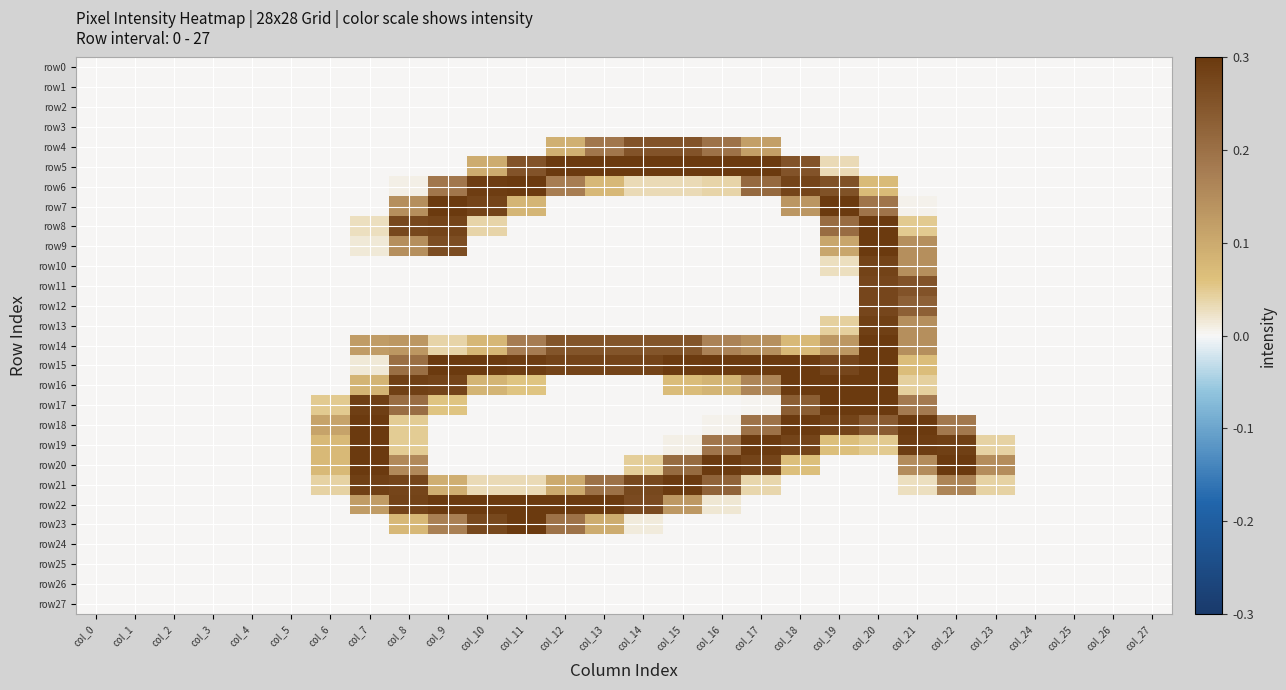

Reading left to right, extract all data points from this chart.

row0: col_0=0.0	col_1=0.0	col_2=0.0	col_3=0.0	col_4=0.0	col_5=0.0	col_6=0.0	col_7=0.0	col_8=0.0	col_9=0.0	col_10=0.0	col_11=0.0	col_12=0.0	col_13=0.0	col_14=0.0	col_15=0.0	col_16=0.0	col_17=0.0	col_18=0.0	col_19=0.0	col_20=0.0	col_21=0.0	col_22=0.0	col_23=0.0	col_24=0.0	col_25=0.0	col_26=0.0	col_27=0.0
row1: col_0=0.0	col_1=0.0	col_2=0.0	col_3=0.0	col_4=0.0	col_5=0.0	col_6=0.0	col_7=0.0	col_8=0.0	col_9=0.0	col_10=0.0	col_11=0.0	col_12=0.0	col_13=0.0	col_14=0.0	col_15=0.0	col_16=0.0	col_17=0.0	col_18=0.0	col_19=0.0	col_20=0.0	col_21=0.0	col_22=0.0	col_23=0.0	col_24=0.0	col_25=0.0	col_26=0.0	col_27=0.0
row2: col_0=0.0	col_1=0.0	col_2=0.0	col_3=0.0	col_4=0.0	col_5=0.0	col_6=0.0	col_7=0.0	col_8=0.0	col_9=0.0	col_10=0.0	col_11=0.0	col_12=0.0	col_13=0.0	col_14=0.0	col_15=0.0	col_16=0.0	col_17=0.0	col_18=0.0	col_19=0.0	col_20=0.0	col_21=0.0	col_22=0.0	col_23=0.0	col_24=0.0	col_25=0.0	col_26=0.0	col_27=0.0
row3: col_0=0.0	col_1=0.0	col_2=0.0	col_3=0.0	col_4=0.0	col_5=0.0	col_6=0.0	col_7=0.0	col_8=0.0	col_9=0.0	col_10=0.0	col_11=0.0	col_12=0.0	col_13=0.0	col_14=0.0	col_15=0.0	col_16=0.0	col_17=0.0	col_18=0.0	col_19=0.0	col_20=0.0	col_21=0.0	col_22=0.0	col_23=0.0	col_24=0.0	col_25=0.0	col_26=0.0	col_27=0.0
row4: col_0=0.0	col_1=0.0	col_2=0.0	col_3=0.0	col_4=0.0	col_5=0.0	col_6=0.0	col_7=0.0	col_8=0.0	col_9=0.0	col_10=0.0	col_11=0.0	col_12=0.1	col_13=0.2	col_14=0.3	col_15=0.3	col_16=0.2	col_17=0.1	col_18=0.0	col_19=0.0	col_20=0.0	col_21=0.0	col_22=0.0	col_23=0.0	col_24=0.0	col_25=0.0	col_26=0.0	col_27=0.0
row5: col_0=0.0	col_1=0.0	col_2=0.0	col_3=0.0	col_4=0.0	col_5=0.0	col_6=0.0	col_7=0.0	col_8=0.0	col_9=0.0	col_10=0.1	col_11=0.3	col_12=0.3	col_13=0.3	col_14=0.3	col_15=0.3	col_16=0.3	col_17=0.3	col_18=0.3	col_19=0.0	col_20=0.0	col_21=0.0	col_22=0.0	col_23=0.0	col_24=0.0	col_25=0.0	col_26=0.0	col_27=0.0
row6: col_0=0.0	col_1=0.0	col_2=0.0	col_3=0.0	col_4=0.0	col_5=0.0	col_6=0.0	col_7=0.0	col_8=0.0	col_9=0.2	col_10=0.3	col_11=0.3	col_12=0.2	col_13=0.1	col_14=0.0	col_15=0.0	col_16=0.0	col_17=0.2	col_18=0.3	col_19=0.3	col_20=0.1	col_21=0.0	col_22=0.0	col_23=0.0	col_24=0.0	col_25=0.0	col_26=0.0	col_27=0.0
row7: col_0=0.0	col_1=0.0	col_2=0.0	col_3=0.0	col_4=0.0	col_5=0.0	col_6=0.0	col_7=0.0	col_8=0.1	col_9=0.3	col_10=0.3	col_11=0.1	col_12=0.0	col_13=0.0	col_14=0.0	col_15=0.0	col_16=0.0	col_17=0.0	col_18=0.1	col_19=0.3	col_20=0.2	col_21=0.0	col_22=0.0	col_23=0.0	col_24=0.0	col_25=0.0	col_26=0.0	col_27=0.0
row8: col_0=0.0	col_1=0.0	col_2=0.0	col_3=0.0	col_4=0.0	col_5=0.0	col_6=0.0	col_7=0.0	col_8=0.3	col_9=0.3	col_10=0.0	col_11=0.0	col_12=0.0	col_13=0.0	col_14=0.0	col_15=0.0	col_16=0.0	col_17=0.0	col_18=0.0	col_19=0.2	col_20=0.3	col_21=0.1	col_22=0.0	col_23=0.0	col_24=0.0	col_25=0.0	col_26=0.0	col_27=0.0
row9: col_0=0.0	col_1=0.0	col_2=0.0	col_3=0.0	col_4=0.0	col_5=0.0	col_6=0.0	col_7=0.0	col_8=0.1	col_9=0.3	col_10=0.0	col_11=0.0	col_12=0.0	col_13=0.0	col_14=0.0	col_15=0.0	col_16=0.0	col_17=0.0	col_18=0.0	col_19=0.1	col_20=0.3	col_21=0.1	col_22=0.0	col_23=0.0	col_24=0.0	col_25=0.0	col_26=0.0	col_27=0.0
row10: col_0=0.0	col_1=0.0	col_2=0.0	col_3=0.0	col_4=0.0	col_5=0.0	col_6=0.0	col_7=0.0	col_8=0.0	col_9=0.0	col_10=0.0	col_11=0.0	col_12=0.0	col_13=0.0	col_14=0.0	col_15=0.0	col_16=0.0	col_17=0.0	col_18=0.0	col_19=0.0	col_20=0.3	col_21=0.1	col_22=0.0	col_23=0.0	col_24=0.0	col_25=0.0	col_26=0.0	col_27=0.0
row11: col_0=0.0	col_1=0.0	col_2=0.0	col_3=0.0	col_4=0.0	col_5=0.0	col_6=0.0	col_7=0.0	col_8=0.0	col_9=0.0	col_10=0.0	col_11=0.0	col_12=0.0	col_13=0.0	col_14=0.0	col_15=0.0	col_16=0.0	col_17=0.0	col_18=0.0	col_19=0.0	col_20=0.3	col_21=0.3	col_22=0.0	col_23=0.0	col_24=0.0	col_25=0.0	col_26=0.0	col_27=0.0
row12: col_0=0.0	col_1=0.0	col_2=0.0	col_3=0.0	col_4=0.0	col_5=0.0	col_6=0.0	col_7=0.0	col_8=0.0	col_9=0.0	col_10=0.0	col_11=0.0	col_12=0.0	col_13=0.0	col_14=0.0	col_15=0.0	col_16=0.0	col_17=0.0	col_18=0.0	col_19=0.0	col_20=0.3	col_21=0.2	col_22=0.0	col_23=0.0	col_24=0.0	col_25=0.0	col_26=0.0	col_27=0.0
row13: col_0=0.0	col_1=0.0	col_2=0.0	col_3=0.0	col_4=0.0	col_5=0.0	col_6=0.0	col_7=0.0	col_8=0.0	col_9=0.0	col_10=0.0	col_11=0.0	col_12=0.0	col_13=0.0	col_14=0.0	col_15=0.0	col_16=0.0	col_17=0.0	col_18=0.0	col_19=0.0	col_20=0.3	col_21=0.1	col_22=0.0	col_23=0.0	col_24=0.0	col_25=0.0	col_26=0.0	col_27=0.0
row14: col_0=0.0	col_1=0.0	col_2=0.0	col_3=0.0	col_4=0.0	col_5=0.0	col_6=0.0	col_7=0.1	col_8=0.1	col_9=0.0	col_10=0.1	col_11=0.2	col_12=0.2	col_13=0.2	col_14=0.2	col_15=0.2	col_16=0.2	col_17=0.1	col_18=0.1	col_19=0.1	col_20=0.3	col_21=0.1	col_22=0.0	col_23=0.0	col_24=0.0	col_25=0.0	col_26=0.0	col_27=0.0
row15: col_0=0.0	col_1=0.0	col_2=0.0	col_3=0.0	col_4=0.0	col_5=0.0	col_6=0.0	col_7=0.0	col_8=0.2	col_9=0.3	col_10=0.3	col_11=0.3	col_12=0.3	col_13=0.3	col_14=0.3	col_15=0.3	col_16=0.3	col_17=0.3	col_18=0.3	col_19=0.3	col_20=0.3	col_21=0.1	col_22=0.0	col_23=0.0	col_24=0.0	col_25=0.0	col_26=0.0	col_27=0.0
row16: col_0=0.0	col_1=0.0	col_2=0.0	col_3=0.0	col_4=0.0	col_5=0.0	col_6=0.0	col_7=0.1	col_8=0.3	col_9=0.3	col_10=0.1	col_11=0.1	col_12=0.0	col_13=0.0	col_14=0.0	col_15=0.1	col_16=0.1	col_17=0.2	col_18=0.3	col_19=0.3	col_20=0.3	col_21=0.0	col_22=0.0	col_23=0.0	col_24=0.0	col_25=0.0	col_26=0.0	col_27=0.0
row17: col_0=0.0	col_1=0.0	col_2=0.0	col_3=0.0	col_4=0.0	col_5=0.0	col_6=0.1	col_7=0.3	col_8=0.2	col_9=0.1	col_10=0.0	col_11=0.0	col_12=0.0	col_13=0.0	col_14=0.0	col_15=0.0	col_16=0.0	col_17=0.0	col_18=0.2	col_19=0.3	col_20=0.3	col_21=0.2	col_22=0.0	col_23=0.0	col_24=0.0	col_25=0.0	col_26=0.0	col_27=0.0
row18: col_0=0.0	col_1=0.0	col_2=0.0	col_3=0.0	col_4=0.0	col_5=0.0	col_6=0.1	col_7=0.3	col_8=0.0	col_9=0.0	col_10=0.0	col_11=0.0	col_12=0.0	col_13=0.0	col_14=0.0	col_15=0.0	col_16=0.0	col_17=0.2	col_18=0.3	col_19=0.3	col_20=0.2	col_21=0.3	col_22=0.2	col_23=0.0	col_24=0.0	col_25=0.0	col_26=0.0	col_27=0.0
row19: col_0=0.0	col_1=0.0	col_2=0.0	col_3=0.0	col_4=0.0	col_5=0.0	col_6=0.1	col_7=0.3	col_8=0.0	col_9=0.0	col_10=0.0	col_11=0.0	col_12=0.0	col_13=0.0	col_14=0.0	col_15=0.0	col_16=0.2	col_17=0.3	col_18=0.3	col_19=0.1	col_20=0.1	col_21=0.3	col_22=0.3	col_23=0.0	col_24=0.0	col_25=0.0	col_26=0.0	col_27=0.0
row20: col_0=0.0	col_1=0.0	col_2=0.0	col_3=0.0	col_4=0.0	col_5=0.0	col_6=0.1	col_7=0.3	col_8=0.2	col_9=0.0	col_10=0.0	col_11=0.0	col_12=0.0	col_13=0.0	col_14=0.0	col_15=0.2	col_16=0.3	col_17=0.3	col_18=0.1	col_19=0.0	col_20=0.0	col_21=0.2	col_22=0.3	col_23=0.1	col_24=0.0	col_25=0.0	col_26=0.0	col_27=0.0
row21: col_0=0.0	col_1=0.0	col_2=0.0	col_3=0.0	col_4=0.0	col_5=0.0	col_6=0.0	col_7=0.3	col_8=0.3	col_9=0.1	col_10=0.0	col_11=0.0	col_12=0.1	col_13=0.2	col_14=0.3	col_15=0.3	col_16=0.2	col_17=0.0	col_18=0.0	col_19=0.0	col_20=0.0	col_21=0.0	col_22=0.2	col_23=0.0	col_24=0.0	col_25=0.0	col_26=0.0	col_27=0.0
row22: col_0=0.0	col_1=0.0	col_2=0.0	col_3=0.0	col_4=0.0	col_5=0.0	col_6=0.0	col_7=0.1	col_8=0.3	col_9=0.3	col_10=0.3	col_11=0.3	col_12=0.3	col_13=0.3	col_14=0.3	col_15=0.1	col_16=0.0	col_17=0.0	col_18=0.0	col_19=0.0	col_20=0.0	col_21=0.0	col_22=0.0	col_23=0.0	col_24=0.0	col_25=0.0	col_26=0.0	col_27=0.0
row23: col_0=0.0	col_1=0.0	col_2=0.0	col_3=0.0	col_4=0.0	col_5=0.0	col_6=0.0	col_7=0.0	col_8=0.1	col_9=0.2	col_10=0.3	col_11=0.3	col_12=0.2	col_13=0.1	col_14=0.0	col_15=0.0	col_16=0.0	col_17=0.0	col_18=0.0	col_19=0.0	col_20=0.0	col_21=0.0	col_22=0.0	col_23=0.0	col_24=0.0	col_25=0.0	col_26=0.0	col_27=0.0
row24: col_0=0.0	col_1=0.0	col_2=0.0	col_3=0.0	col_4=0.0	col_5=0.0	col_6=0.0	col_7=0.0	col_8=0.0	col_9=0.0	col_10=0.0	col_11=0.0	col_12=0.0	col_13=0.0	col_14=0.0	col_15=0.0	col_16=0.0	col_17=0.0	col_18=0.0	col_19=0.0	col_20=0.0	col_21=0.0	col_22=0.0	col_23=0.0	col_24=0.0	col_25=0.0	col_26=0.0	col_27=0.0
row25: col_0=0.0	col_1=0.0	col_2=0.0	col_3=0.0	col_4=0.0	col_5=0.0	col_6=0.0	col_7=0.0	col_8=0.0	col_9=0.0	col_10=0.0	col_11=0.0	col_12=0.0	col_13=0.0	col_14=0.0	col_15=0.0	col_16=0.0	col_17=0.0	col_18=0.0	col_19=0.0	col_20=0.0	col_21=0.0	col_22=0.0	col_23=0.0	col_24=0.0	col_25=0.0	col_26=0.0	col_27=0.0
row26: col_0=0.0	col_1=0.0	col_2=0.0	col_3=0.0	col_4=0.0	col_5=0.0	col_6=0.0	col_7=0.0	col_8=0.0	col_9=0.0	col_10=0.0	col_11=0.0	col_12=0.0	col_13=0.0	col_14=0.0	col_15=0.0	col_16=0.0	col_17=0.0	col_18=0.0	col_19=0.0	col_20=0.0	col_21=0.0	col_22=0.0	col_23=0.0	col_24=0.0	col_25=0.0	col_26=0.0	col_27=0.0
row27: col_0=0.0	col_1=0.0	col_2=0.0	col_3=0.0	col_4=0.0	col_5=0.0	col_6=0.0	col_7=0.0	col_8=0.0	col_9=0.0	col_10=0.0	col_11=0.0	col_12=0.0	col_13=0.0	col_14=0.0	col_15=0.0	col_16=0.0	col_17=0.0	col_18=0.0	col_19=0.0	col_20=0.0	col_21=0.0	col_22=0.0	col_23=0.0	col_24=0.0	col_25=0.0	col_26=0.0	col_27=0.0